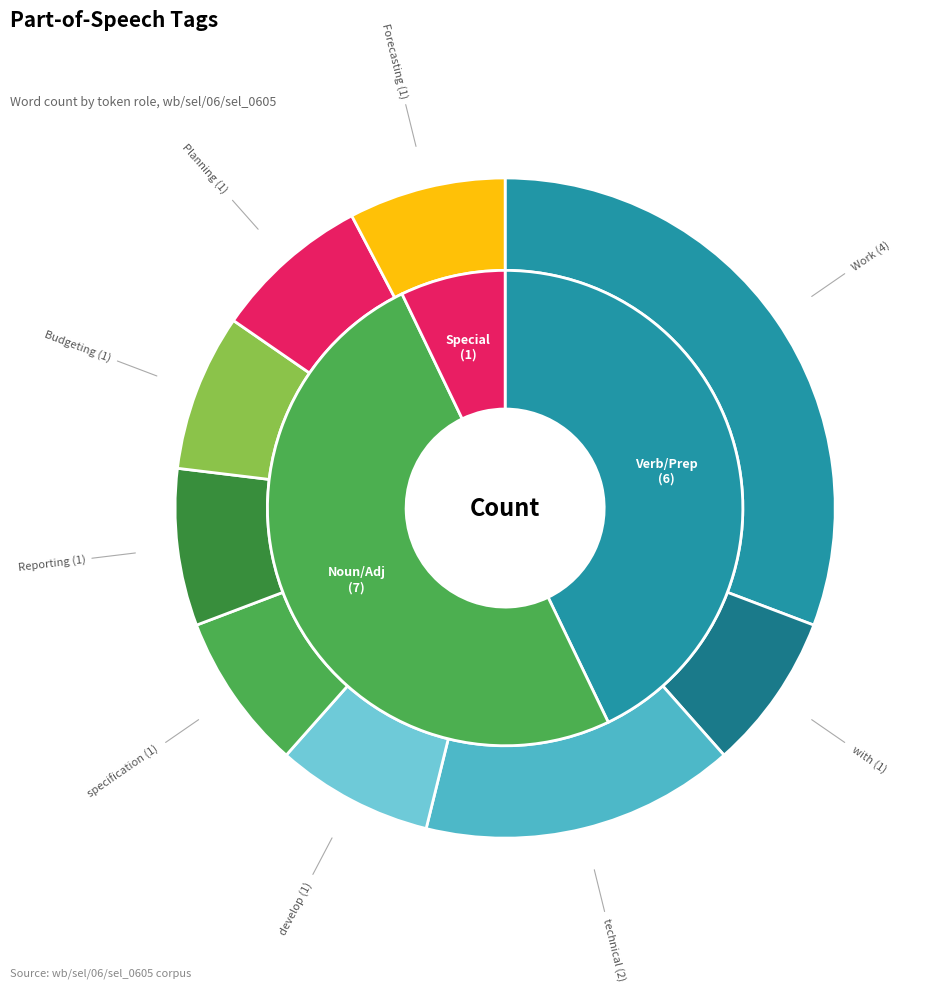

Which slice is the largest?

Work